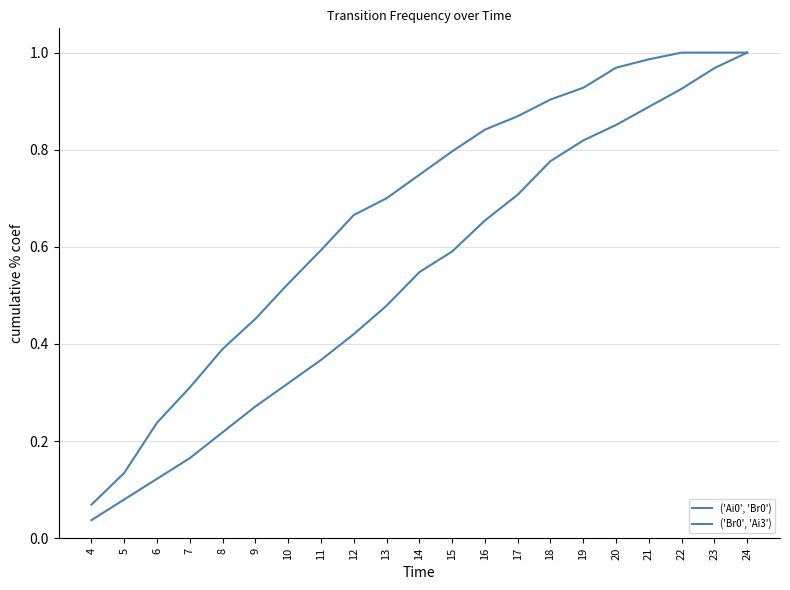

What is the value of the ('Ai0', 'Br0') point at the 11th from the left?

0.5